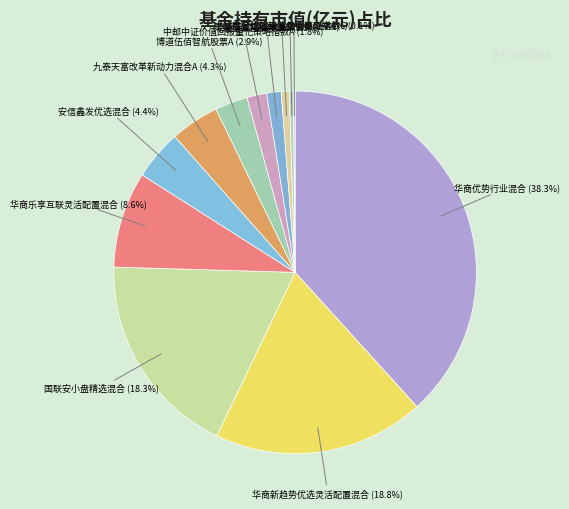

To the nearest percent, what portion does 华商优势行业混合 represent?

38%